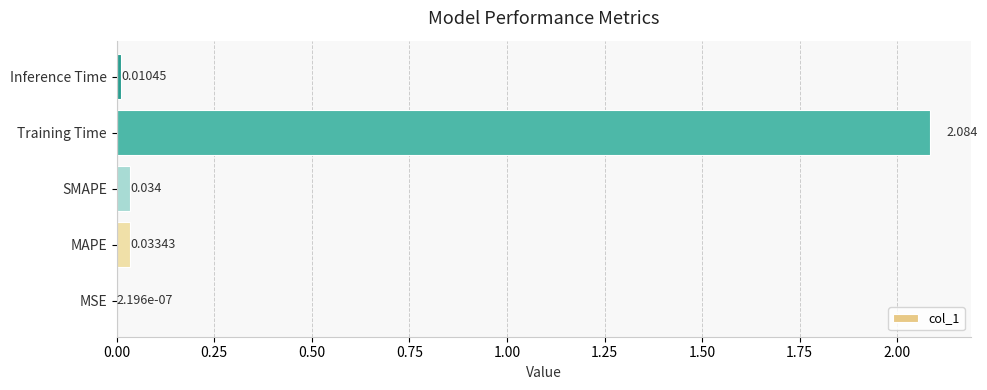

Between Training Time and Inference Time, which is larger?

Training Time